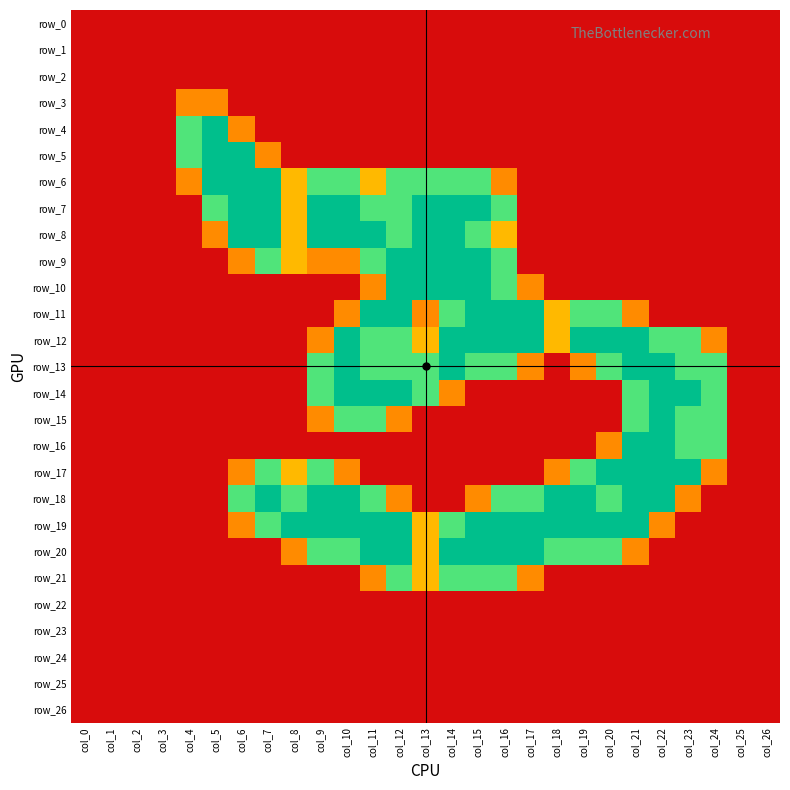

The value of row_9 at col_26 is -0.6. True or false?

False